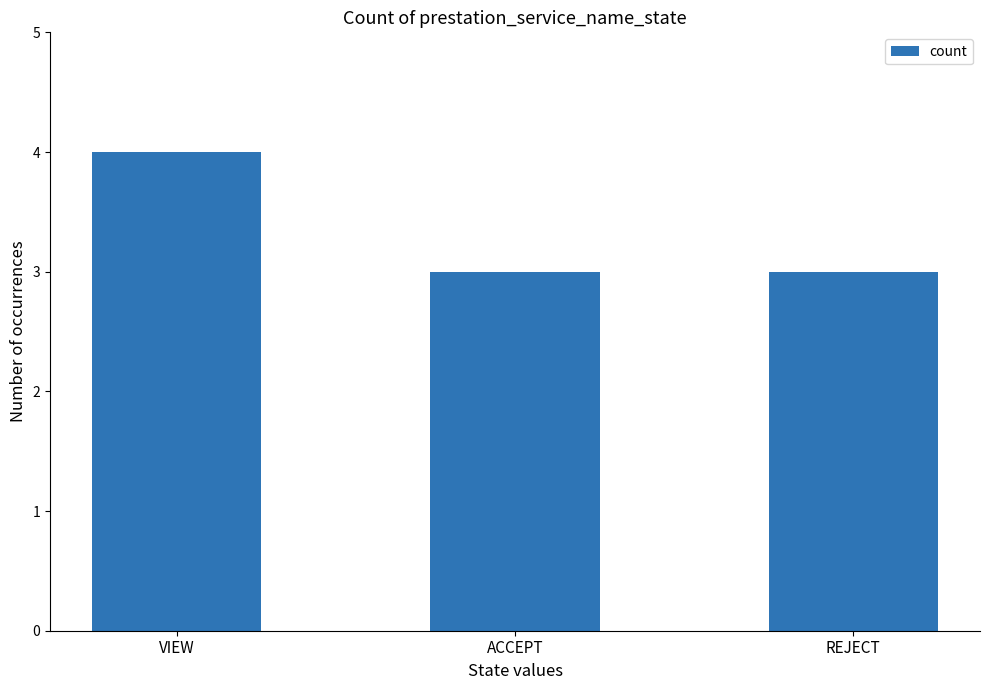

What is the smallest value displayed?

3